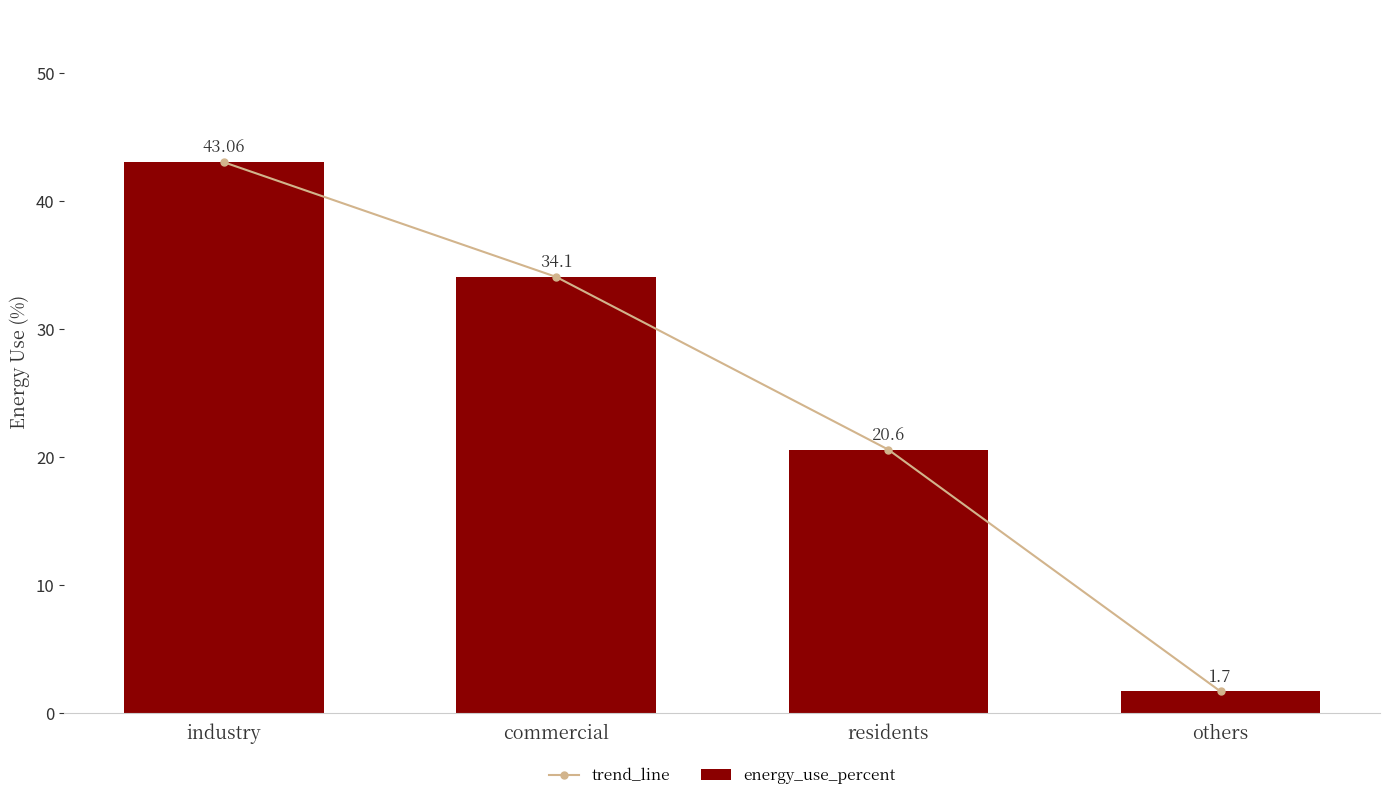

The value of trend_line at industry is 43.1. True or false?

True